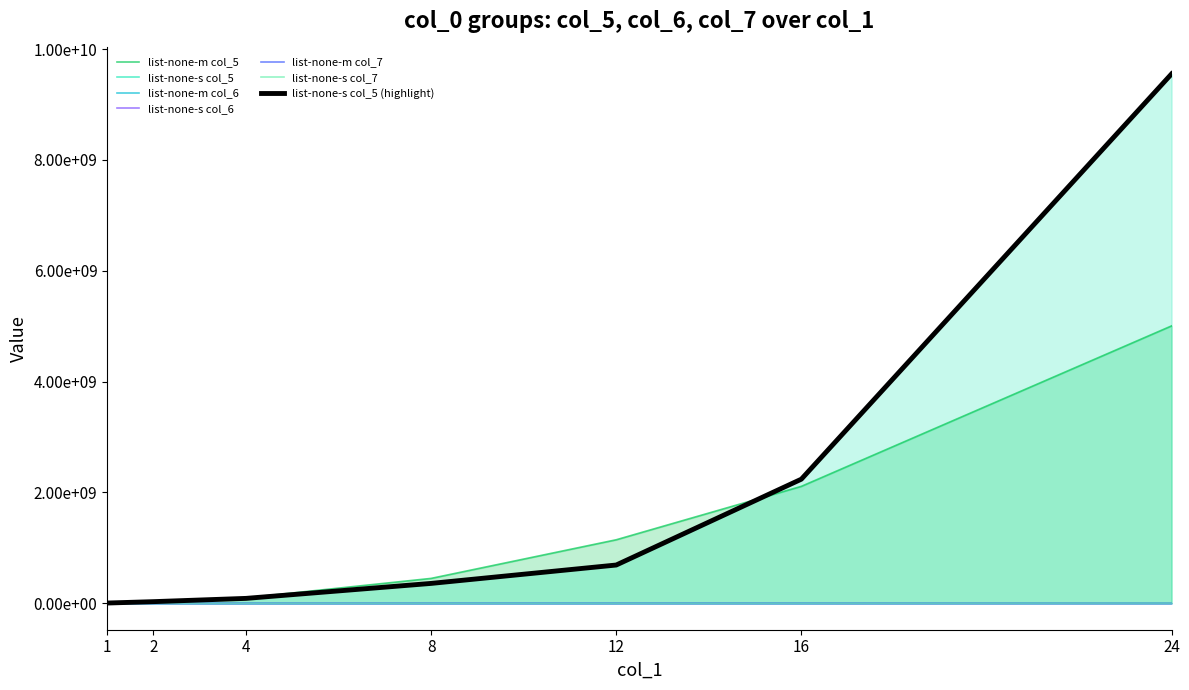

How many intersections are there between list-none-m col_5 and list-none-s col_5?

3